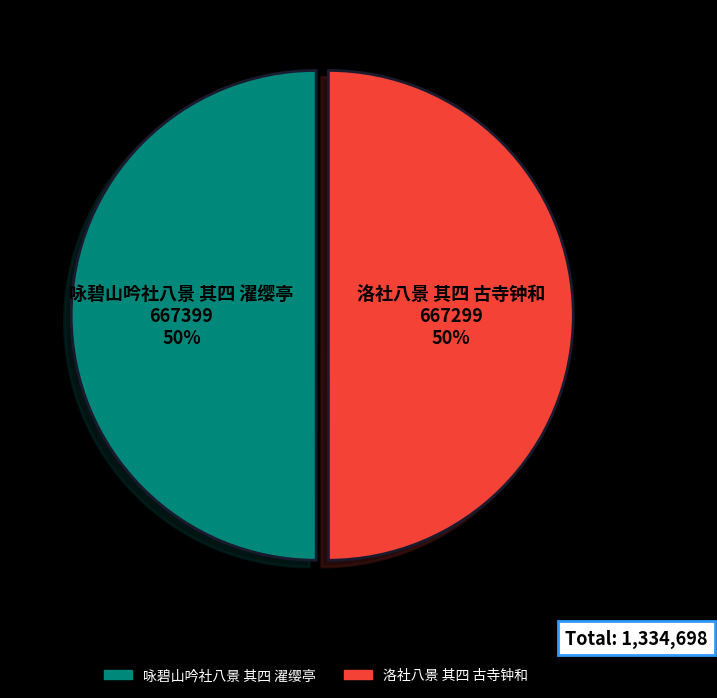

To the nearest percent, what is the combined percentage of 洛社八景 其四 古寺钟和 and 咏碧山吟社八景 其四 濯缨亭?

100%